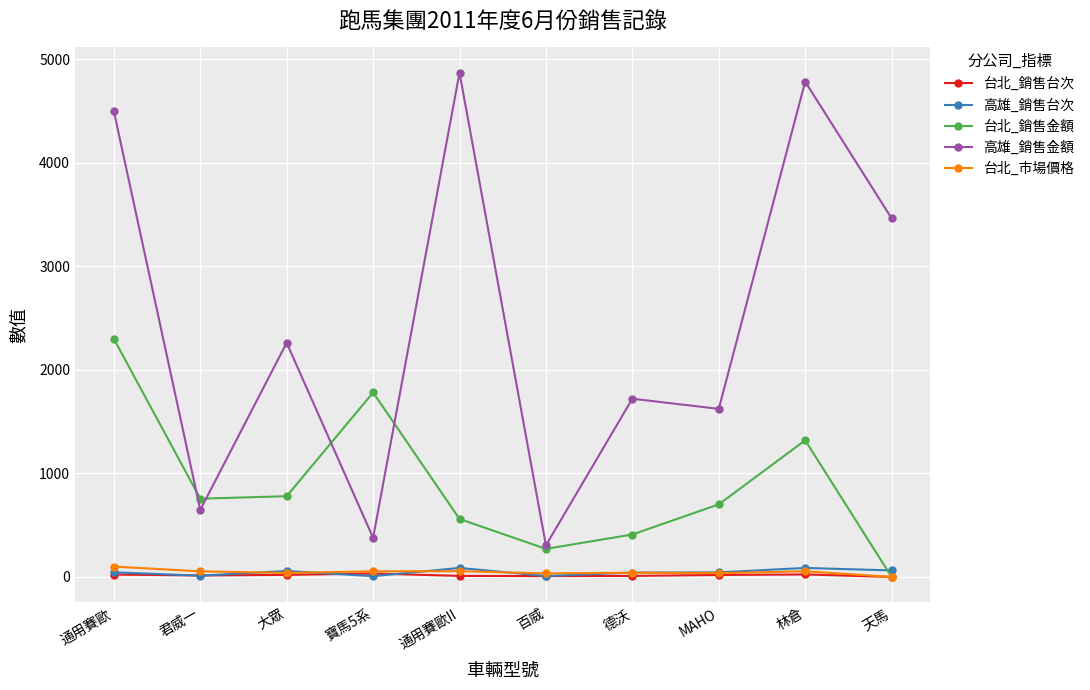

True or false: 高雄_銷售金額 and 台北_市場價格 intersect in this chart.

False